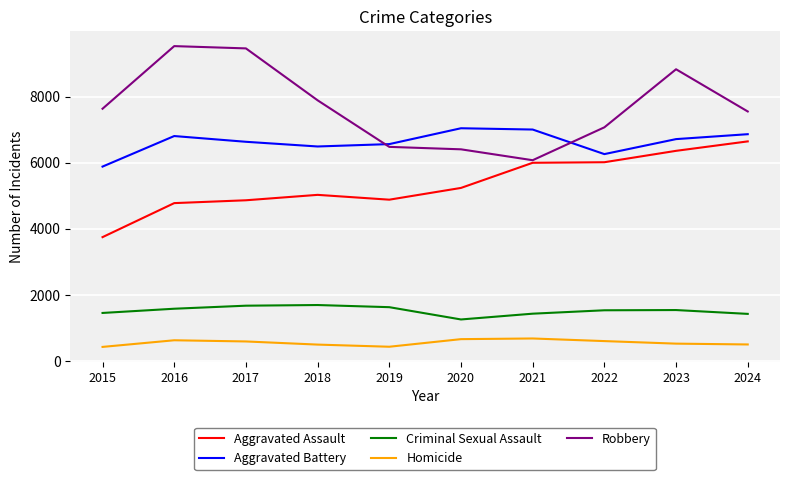

Rank the series at 2017 from highest to lowest value.

Robbery, Aggravated Battery, Aggravated Assault, Criminal Sexual Assault, Homicide